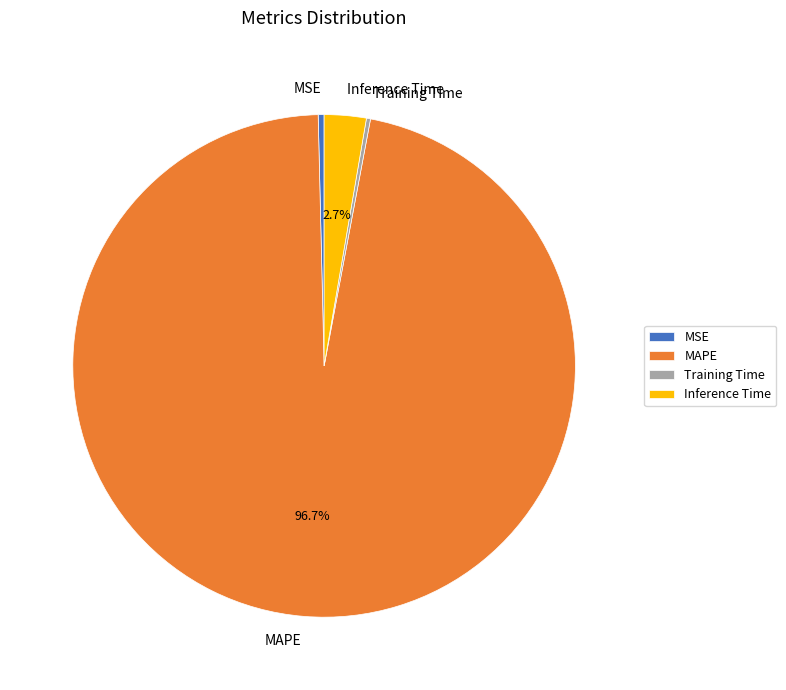

Which slice represents more than half of the pie?

MAPE